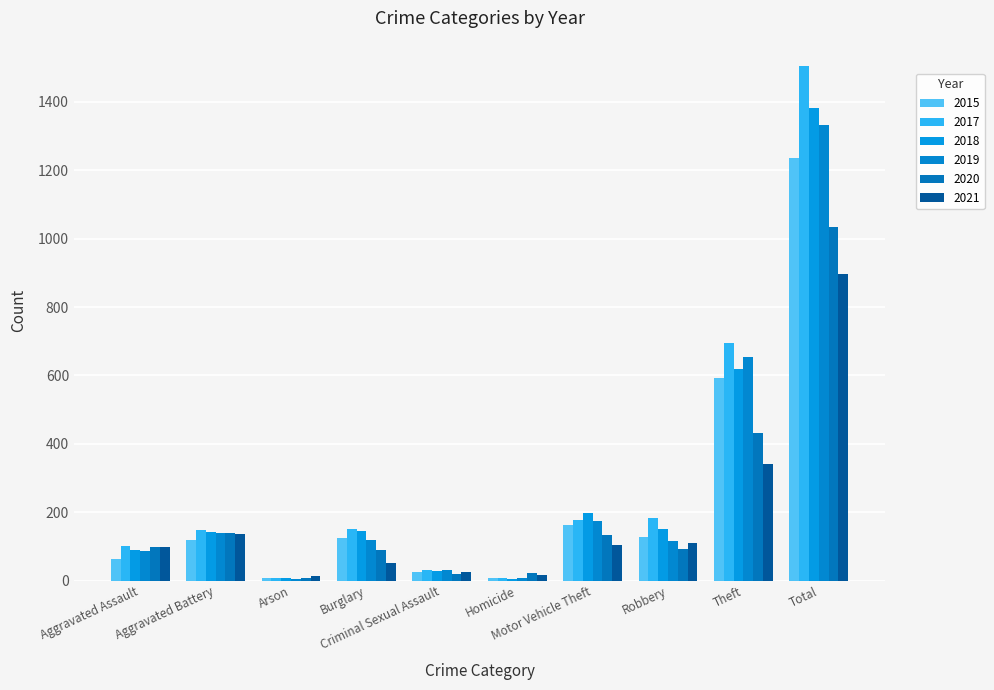

Which series changed the most between Aggravated Assault and Arson?

2017